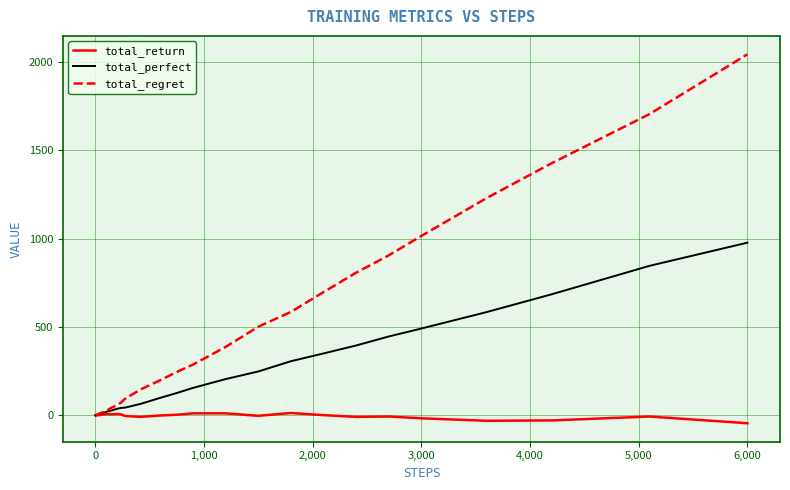

List the series in order of their overall mean, lowest first.

total_return, total_perfect, total_regret